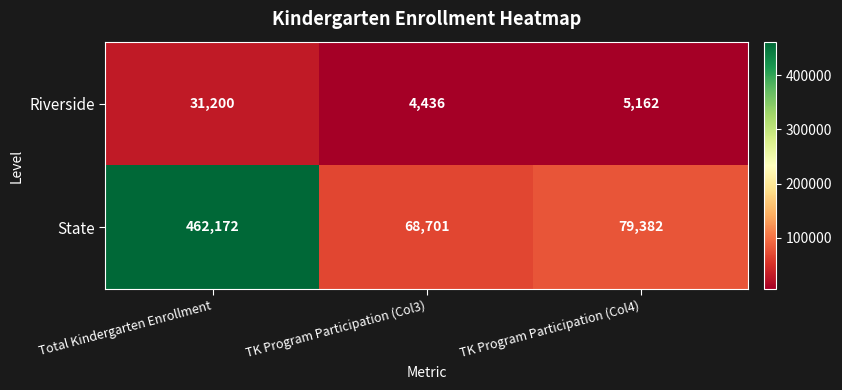

What is the sum of all Riverside values?

40798